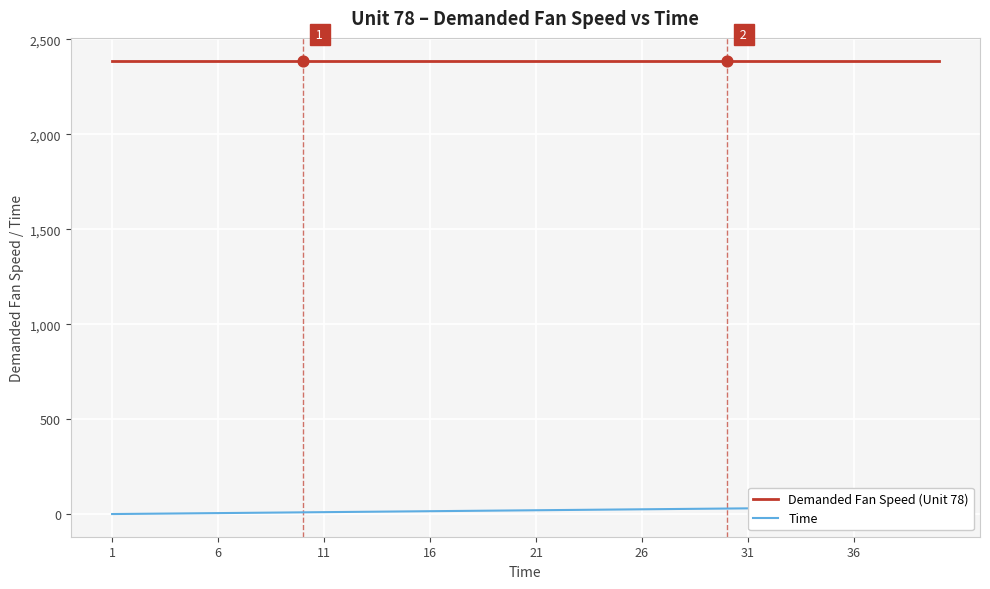

Which series has the widest spread of Y values?

Time